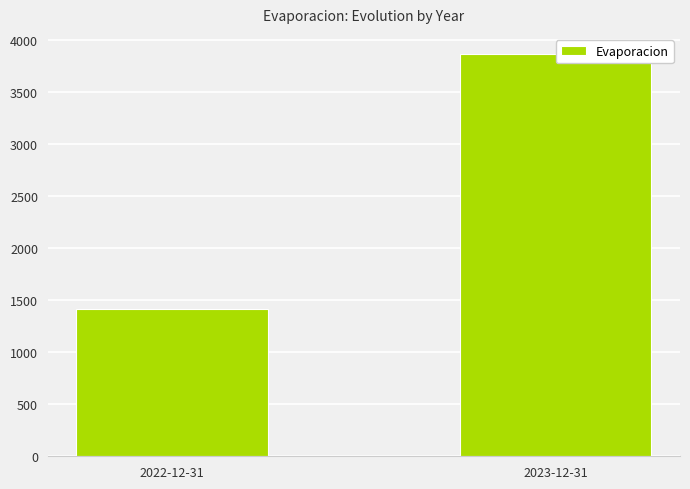

Reading left to right, transcribe all the data shown in this chart.

1417.3	3864.1